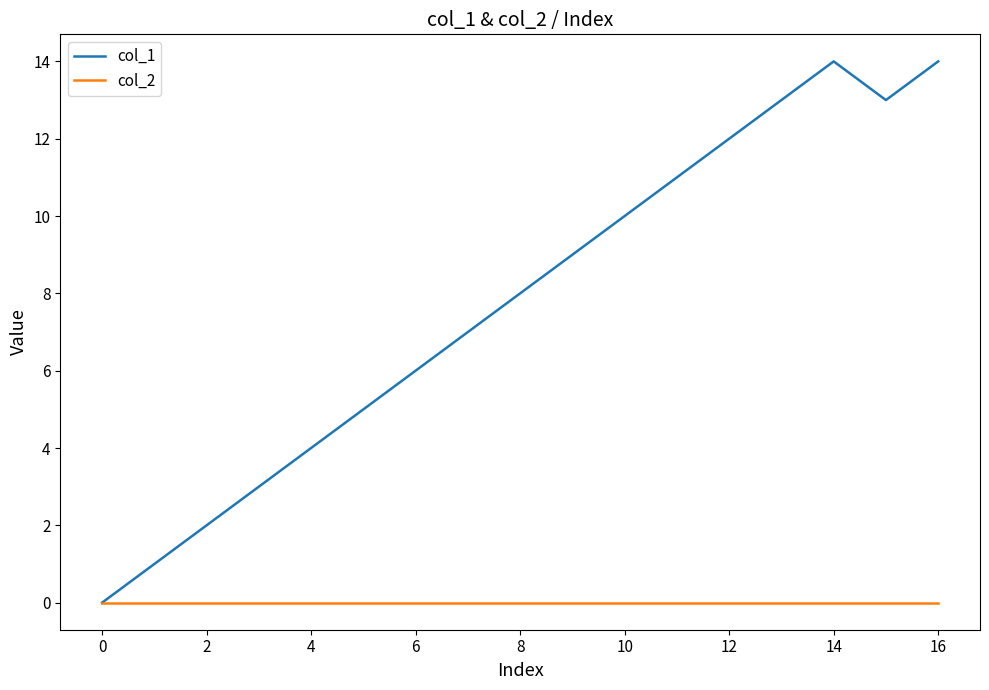

How many lines are shown in the chart?

2